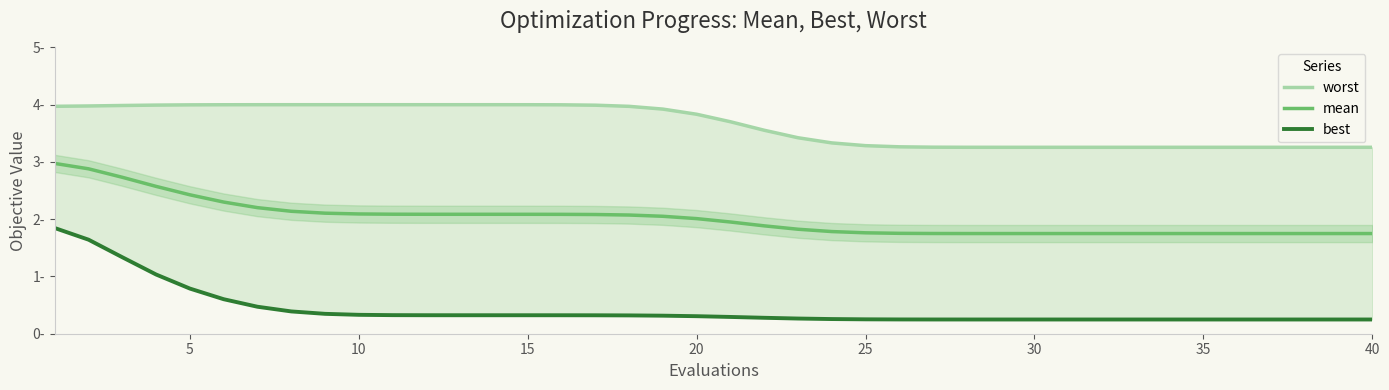

Which series has the widest spread of values?

best